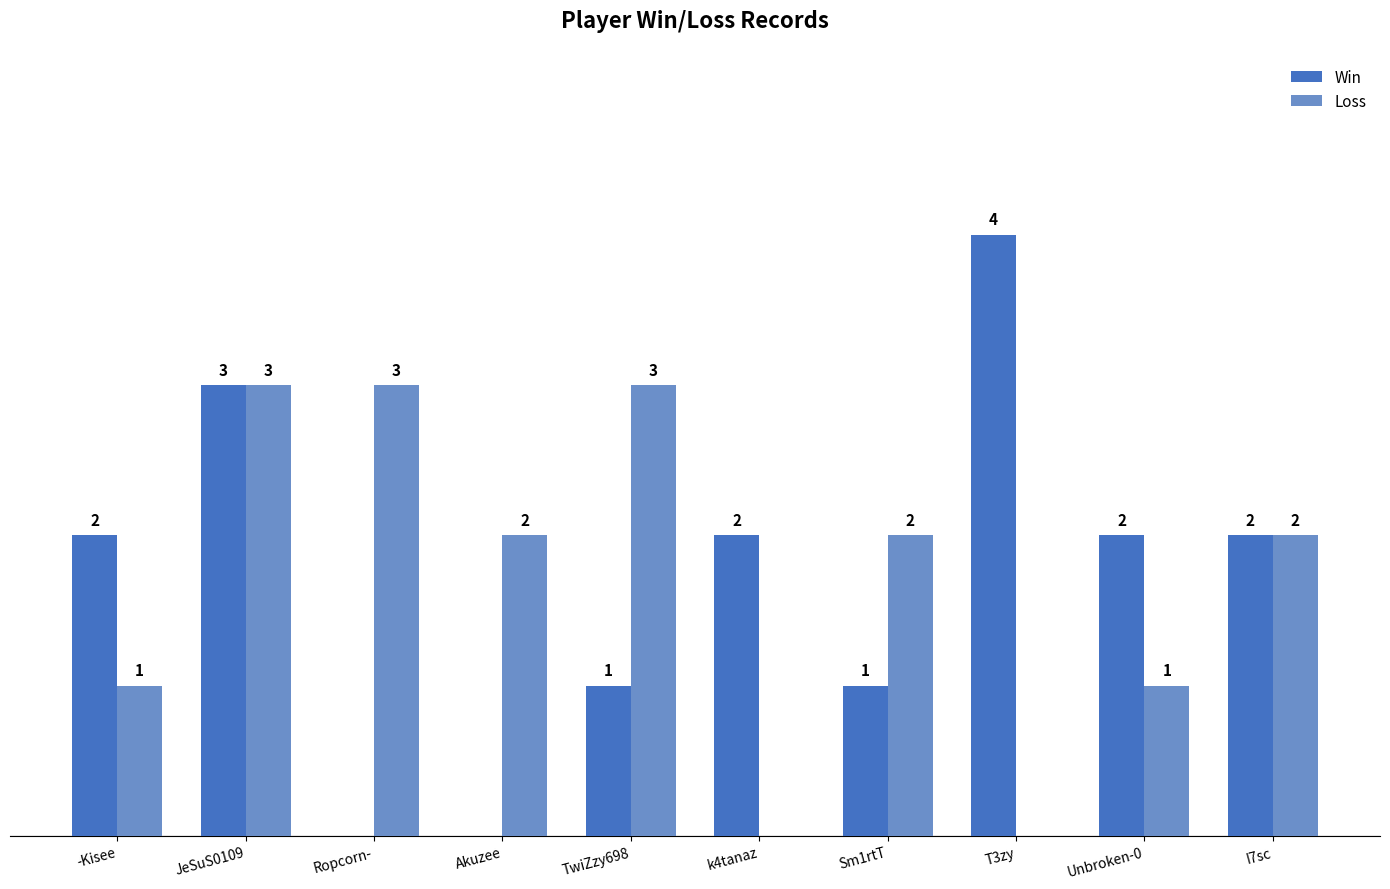

Between -Kisee and I7sc, which series saw the biggest shift?

Loss